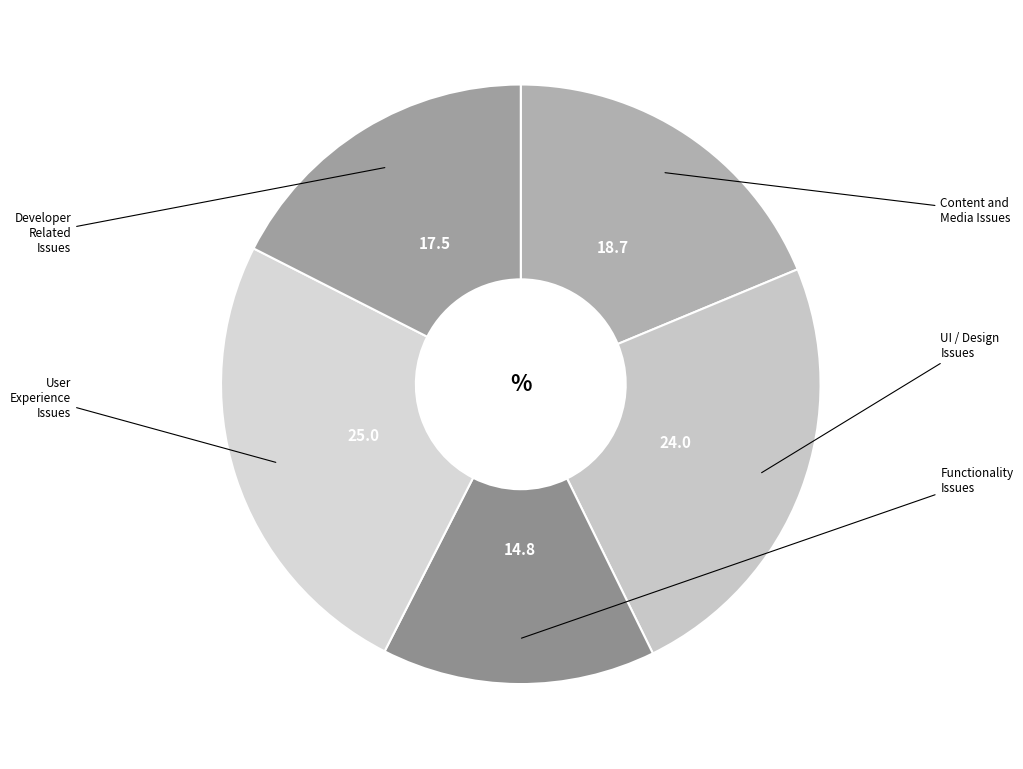

How many slices are in this pie chart?

5